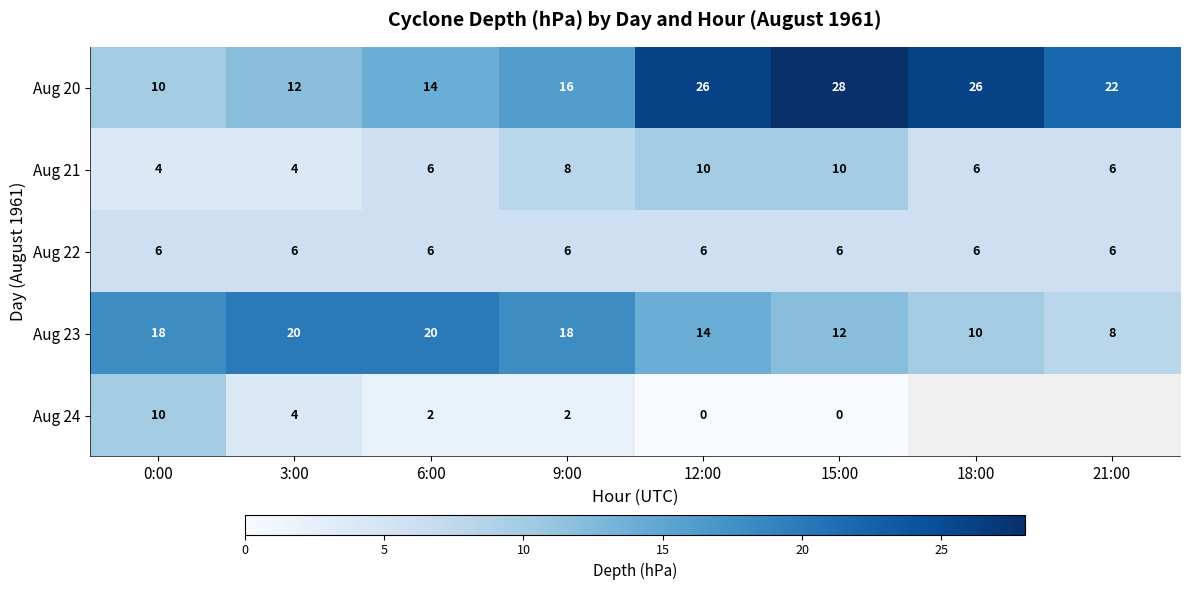

Rank the series at 15:00 from highest to lowest value.

Aug 20, Aug 23, Aug 21, Aug 22, Aug 24